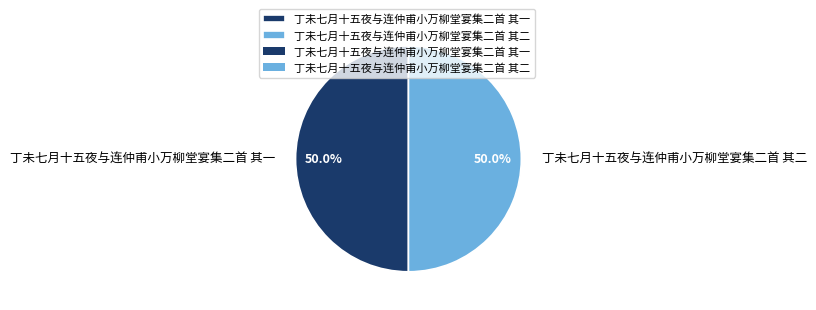

Do 丁未七月十五夜与连仲甫小万柳堂宴集二首 其二 and 丁未七月十五夜与连仲甫小万柳堂宴集二首 其一 together represent more than half of the pie?

Yes